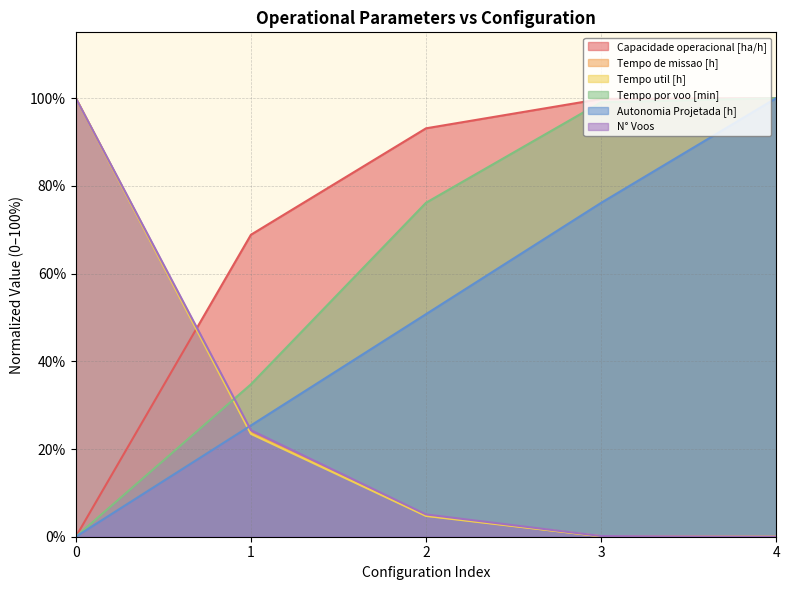

What is the average value of the Tempo por voo [min] series?

62.0